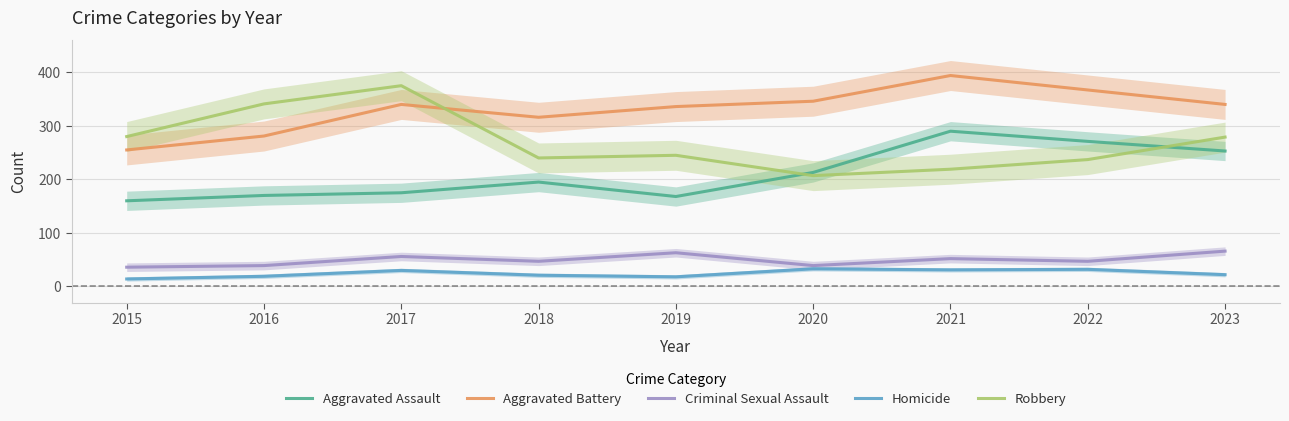

At which category does Homicide reach its first local valley?

2019